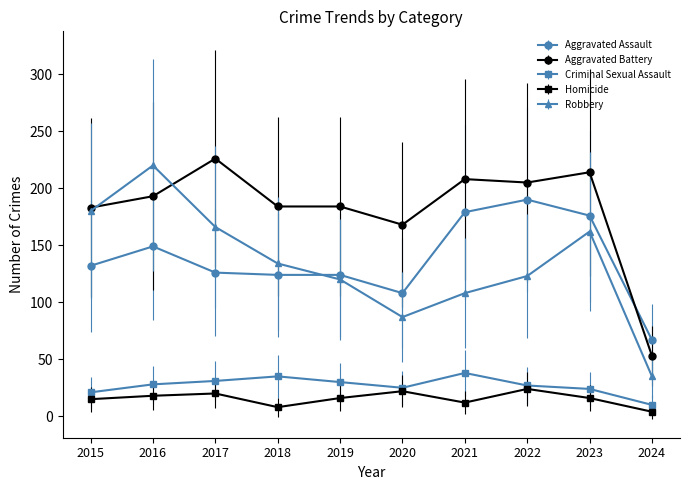

Where is Robbery nearest to the value 127?

2022